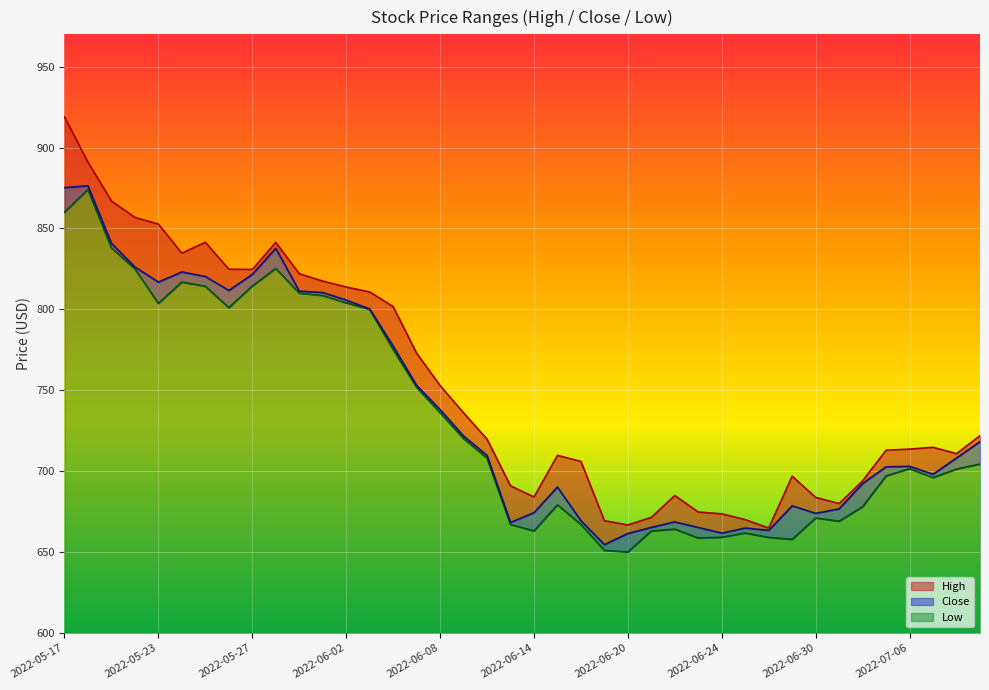

At which label does Low first exceed 704?

2022-05-17